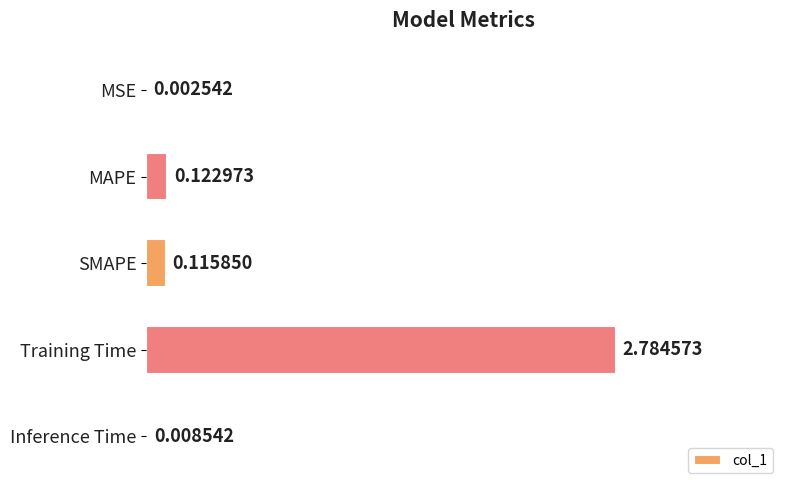

What is the sum of all values?

3.0